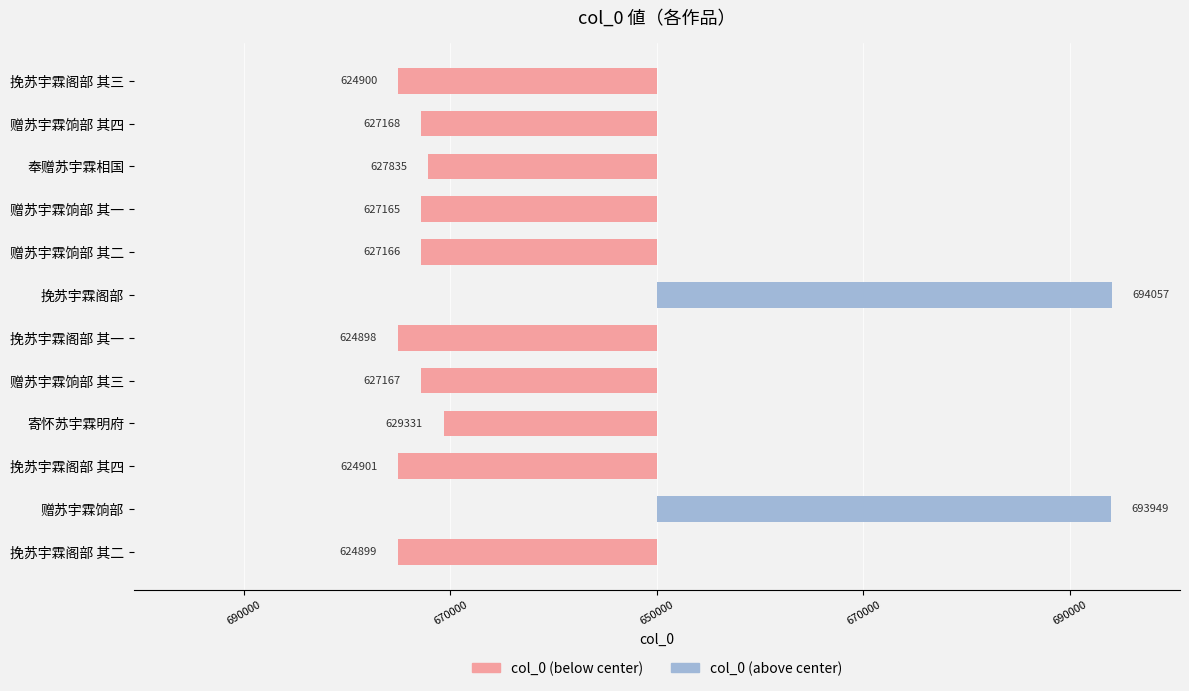

Is the value of col_0 (below center) at 寄怀苏宇霖明府 greater than the value of col_0 (above center) at 挽苏宇霖阁部 其一?

No